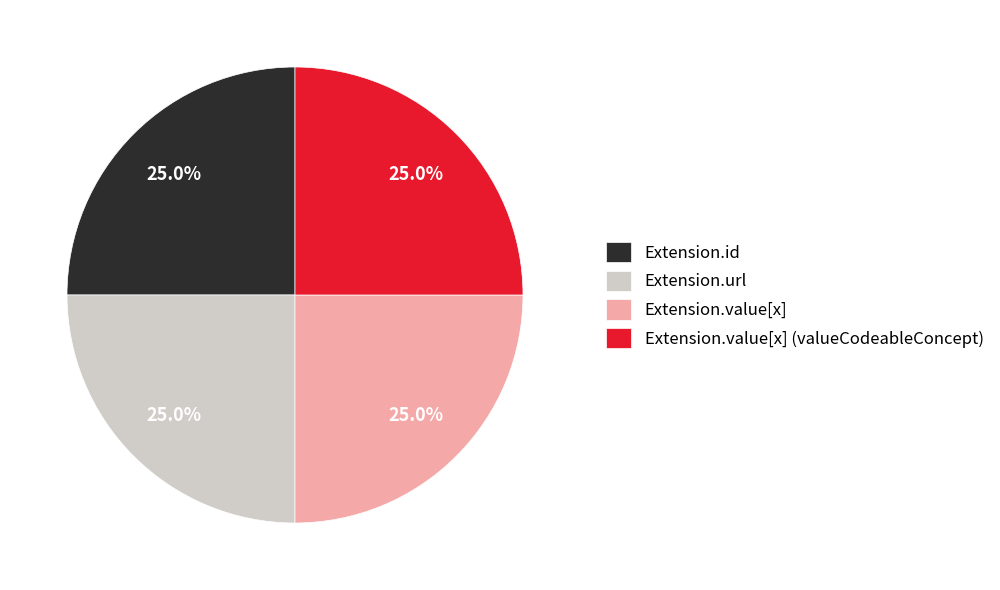

How many slices are in this pie chart?

4